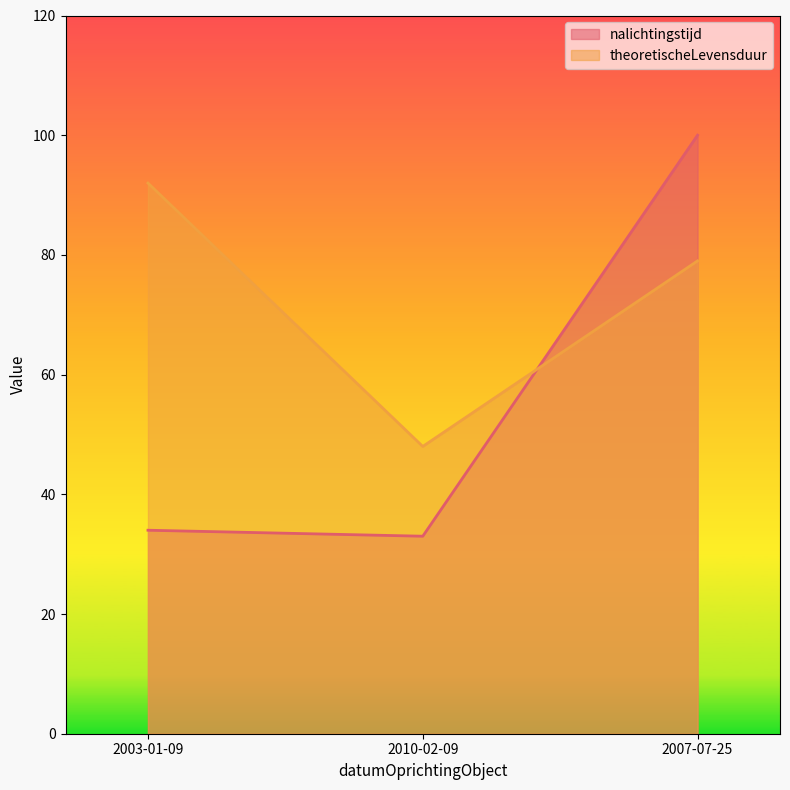

What is the total value across all series at 2003-01-09?

126